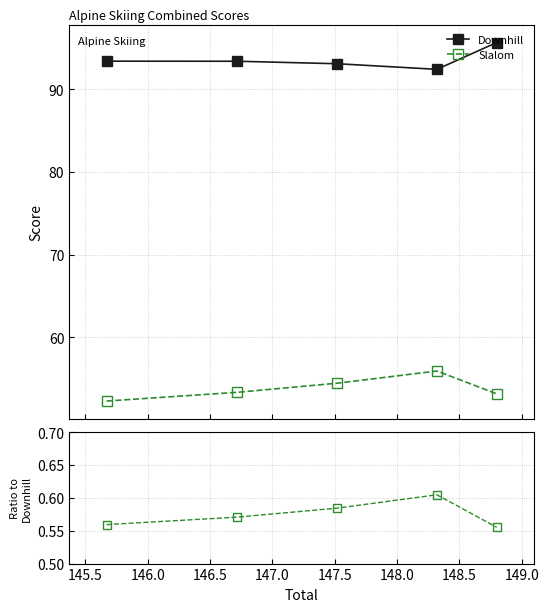

True or false: Slalom and Slalom/Downhill cross at least once.

False